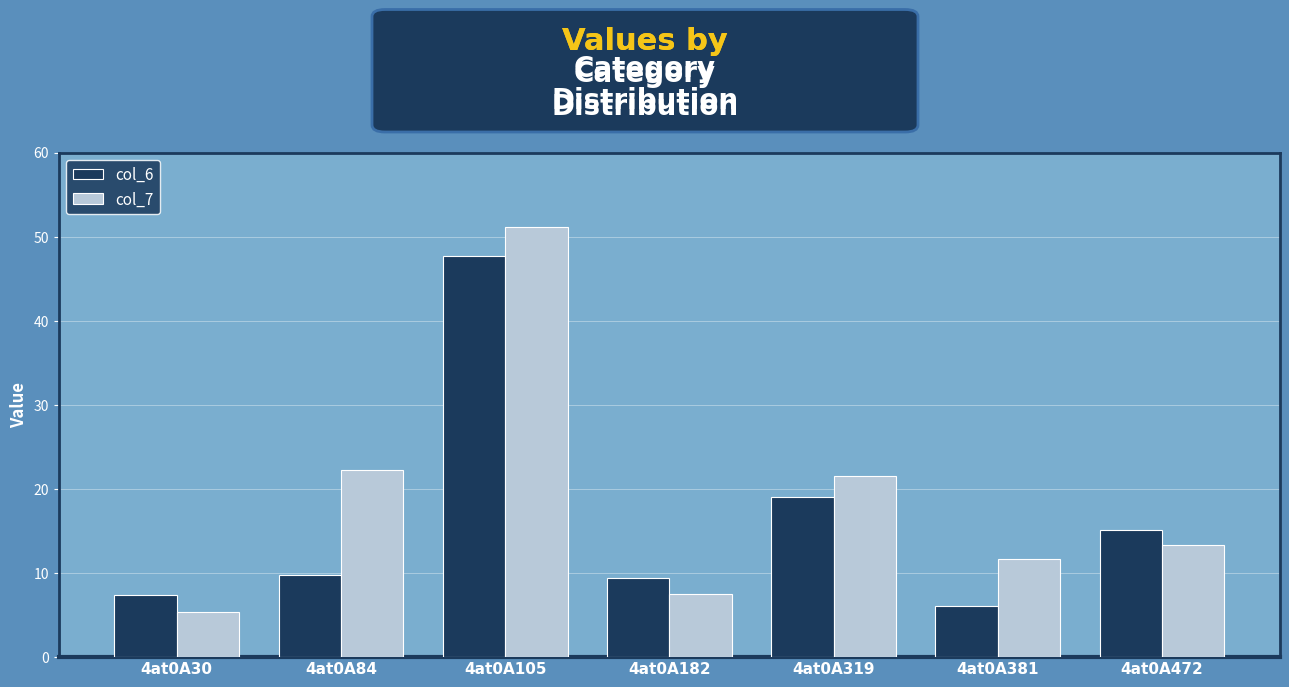

Which label corresponds to the smallest value in the chart?

4at0A30